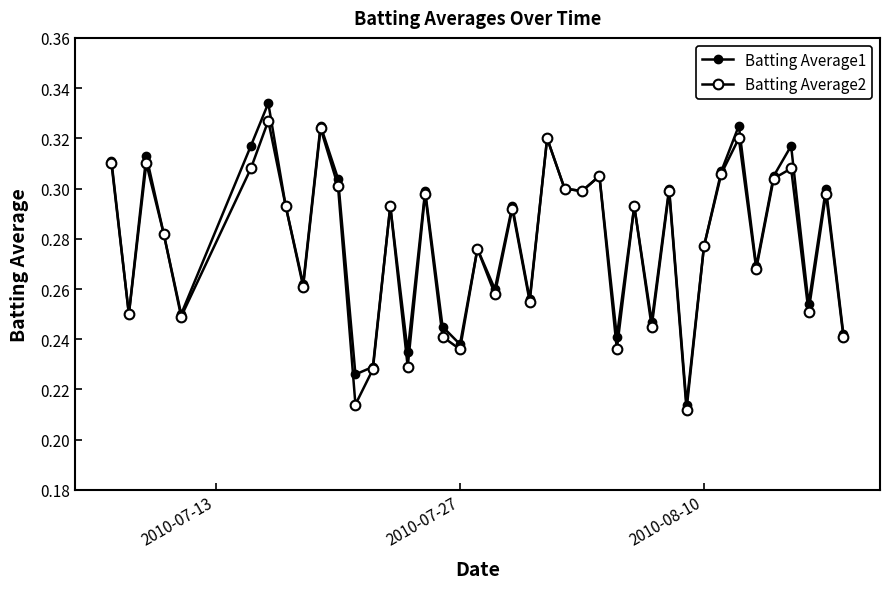

Does the chart have visible grid lines?

No